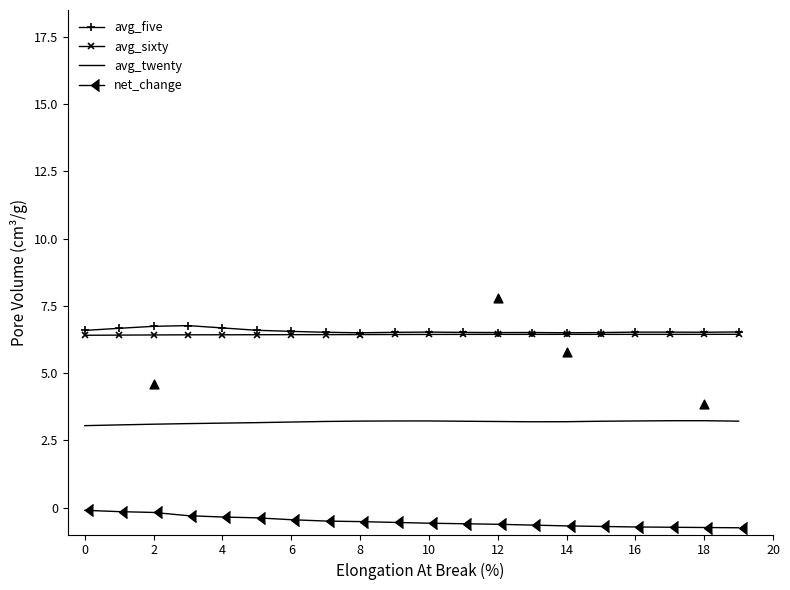

What are all the series names shown in the legend?

avg_five, avg_sixty, avg_twenty, net_change